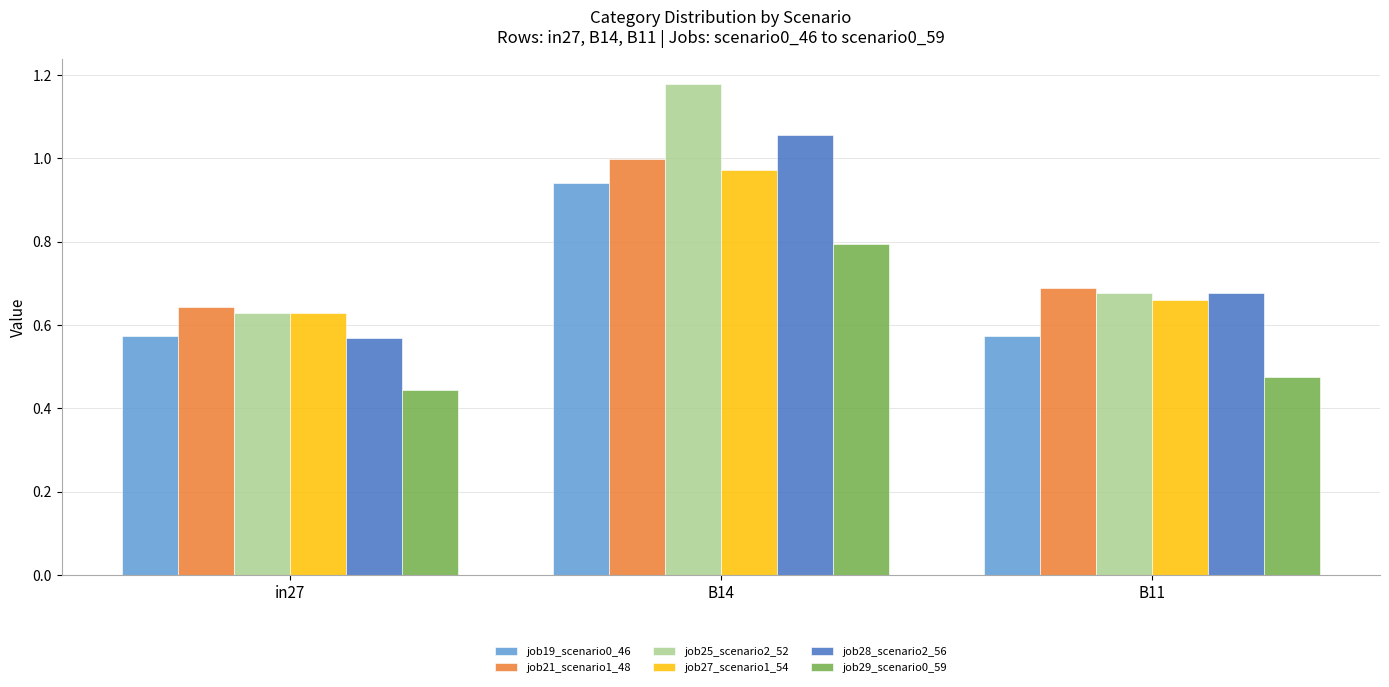

What is the sum of the job27_scenario1_54 values at B11 and in27?

1.3